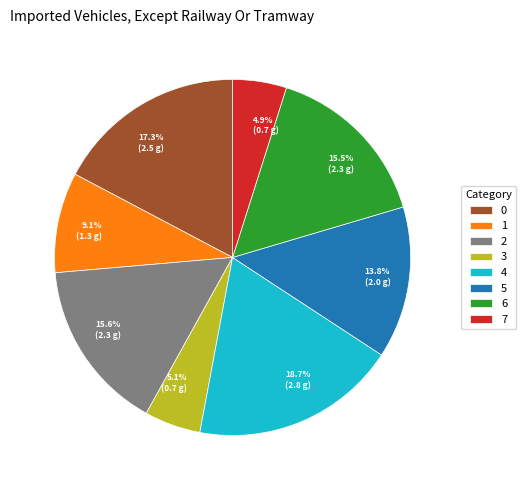

How many segments does this pie chart have?

8